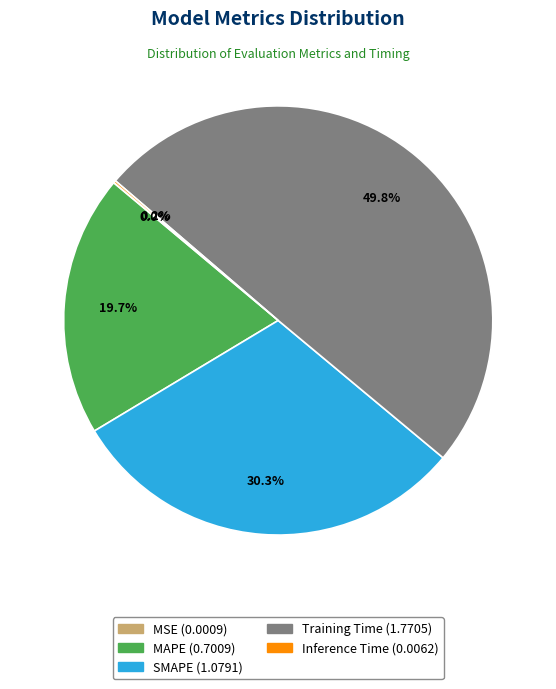

What percentage do MAPE and Training Time together represent?

69.5%